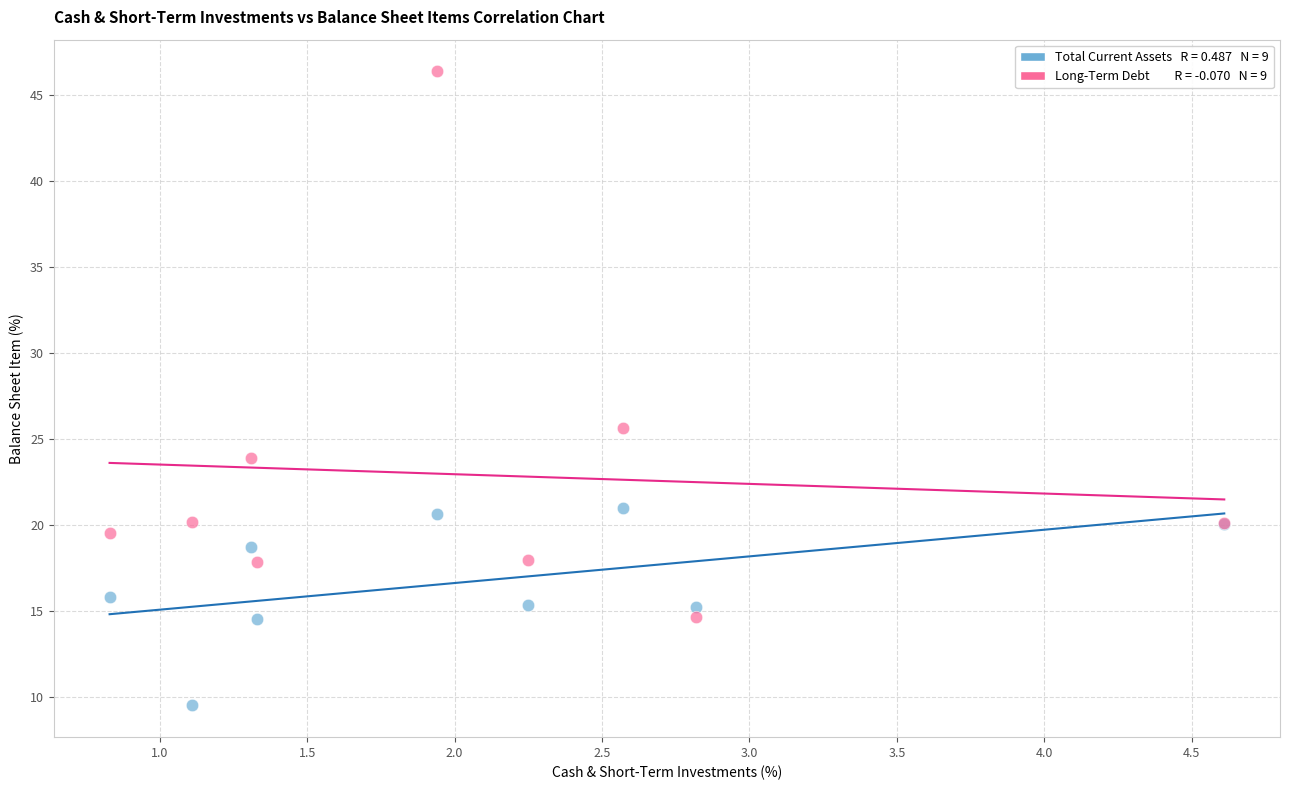

Across all series, what Y value is closest to 27?

25.6